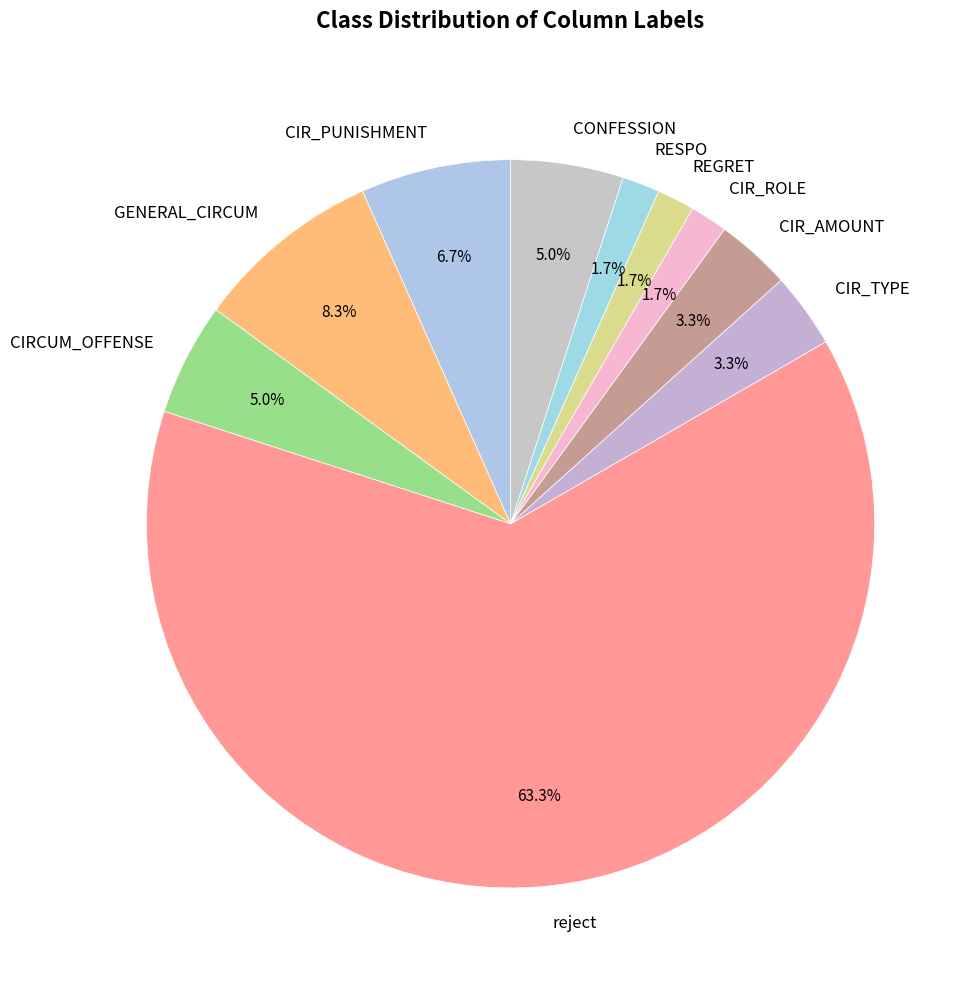

How many segments does this pie chart have?

10